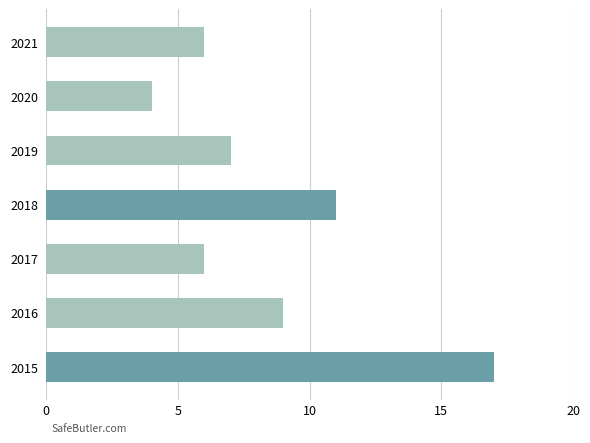

Which label corresponds to the largest value in the chart?

2015